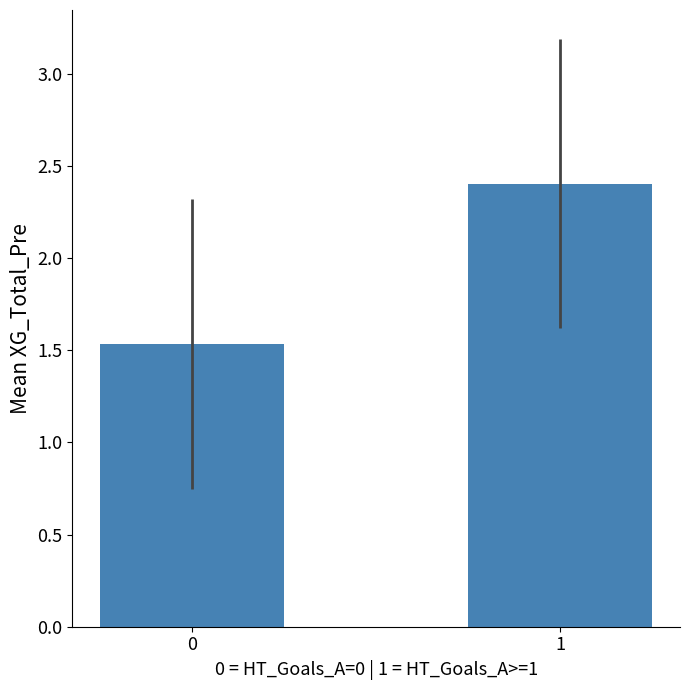

Between 0 and 1, which is larger?

1